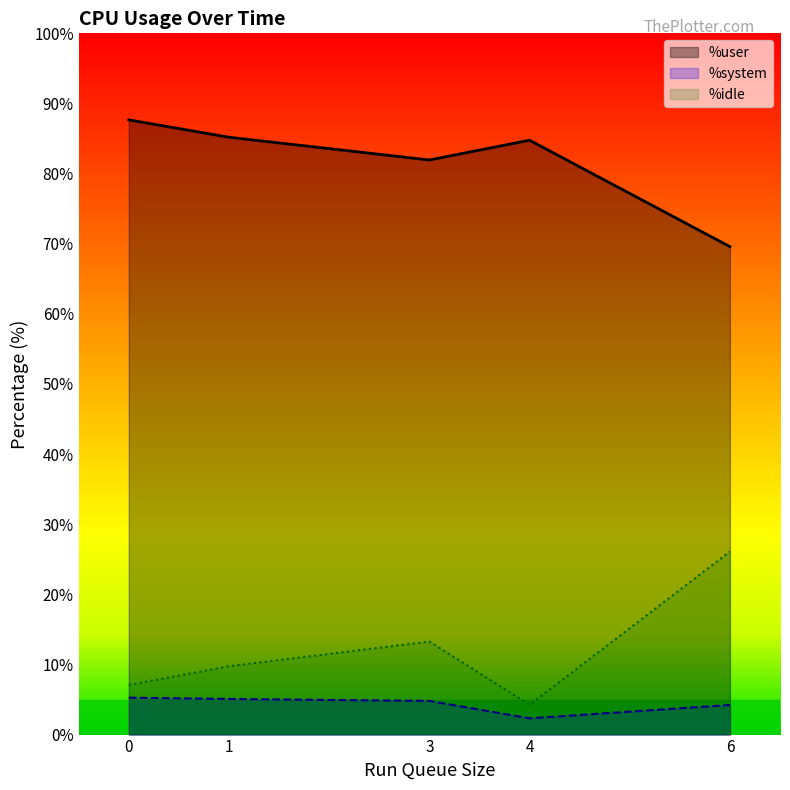

What is the average value of the %system series?

4.3